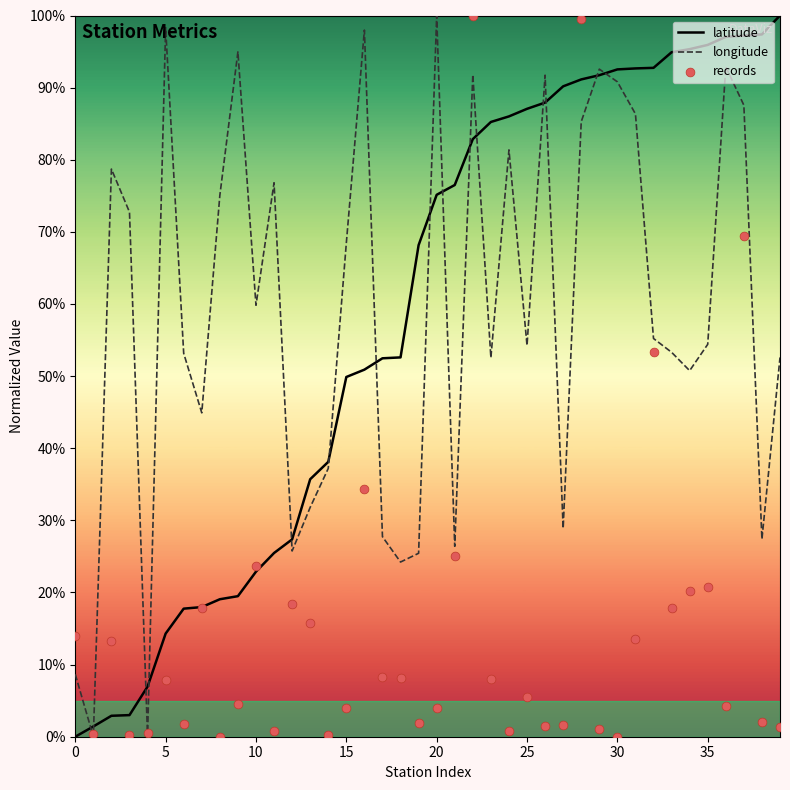

Which series has the largest total across all categories?

longitude